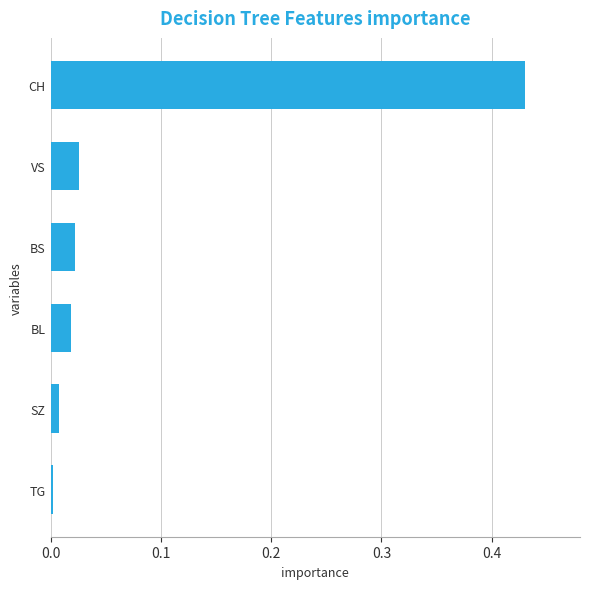

At which category does the chart reach its peak across all series?

CH